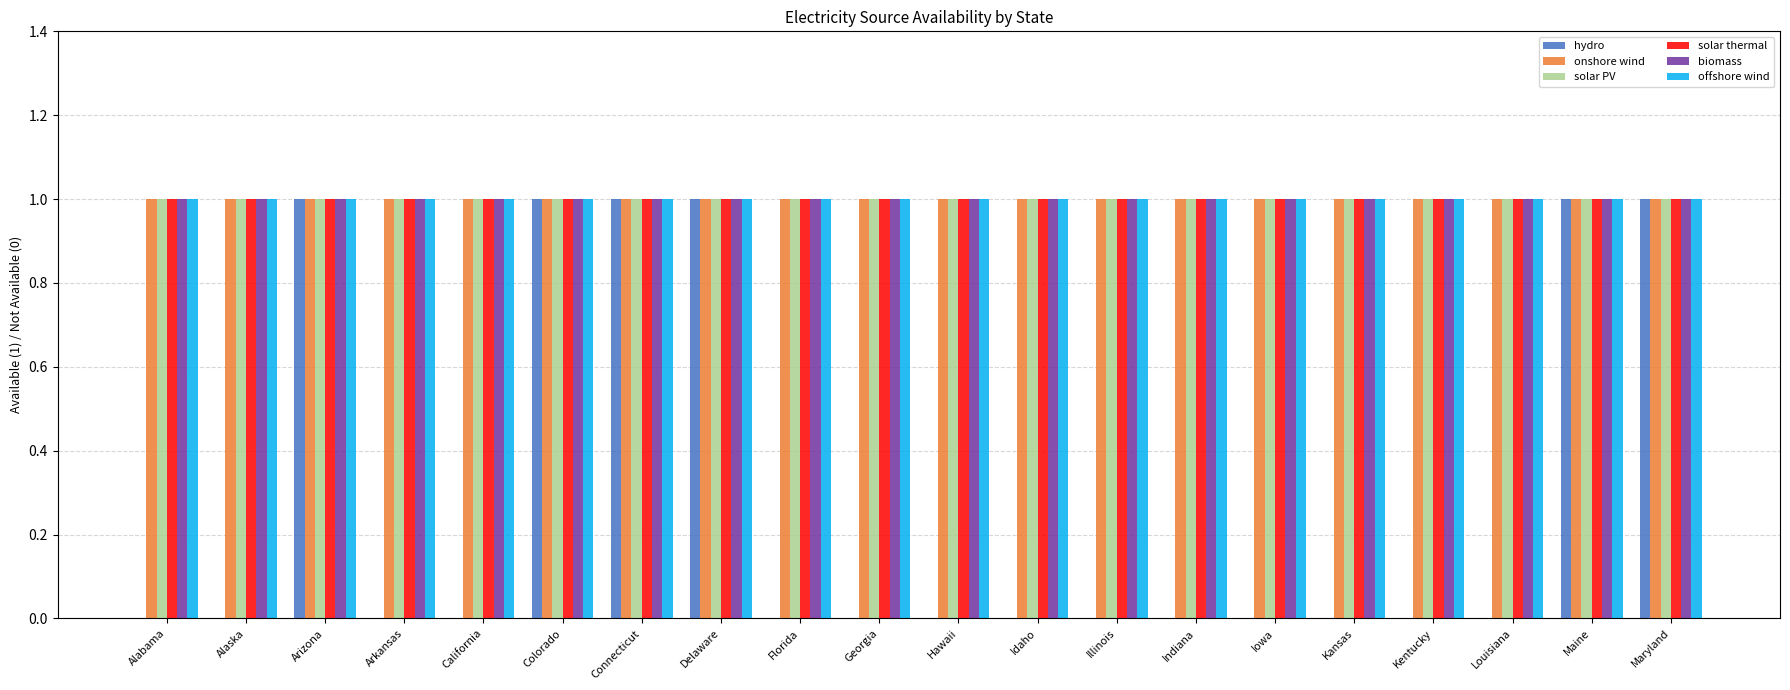

What is the sum of all solar PV values?

20